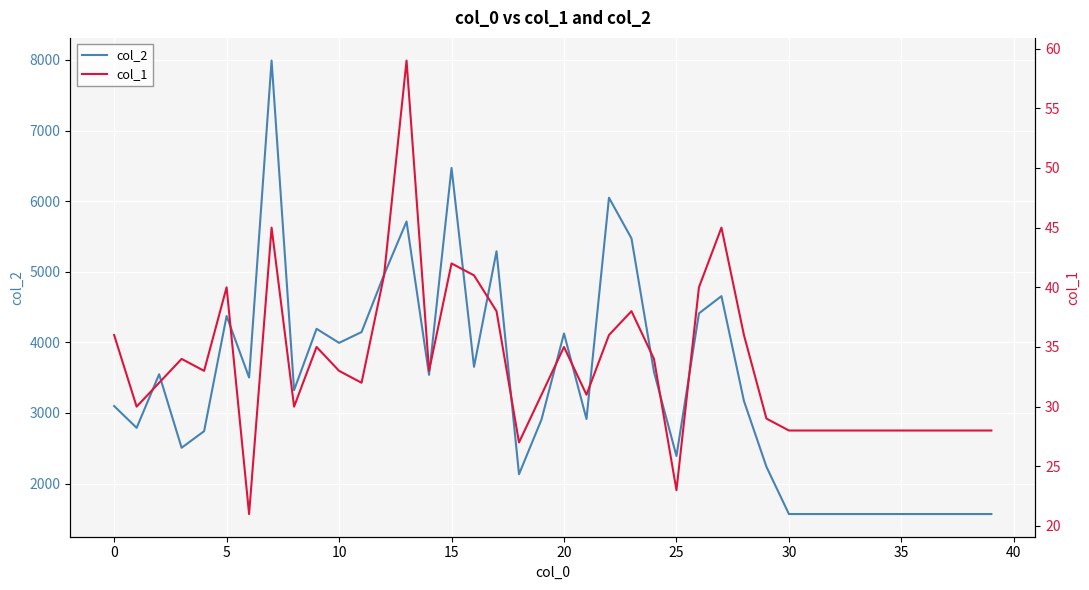

The value of col_2 at 5 is 5898. True or false?

False